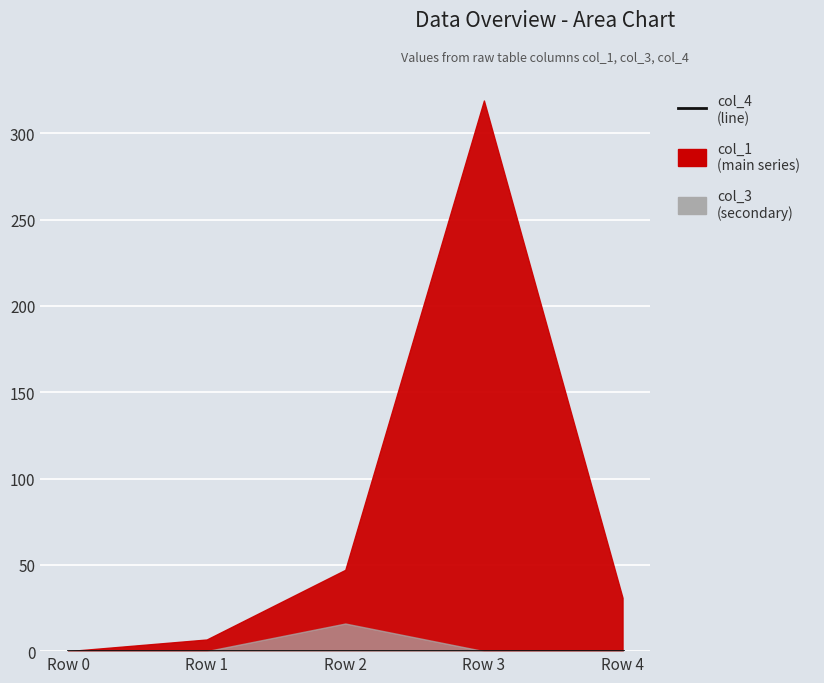

At which category is the sum across all series the highest?

Row 3